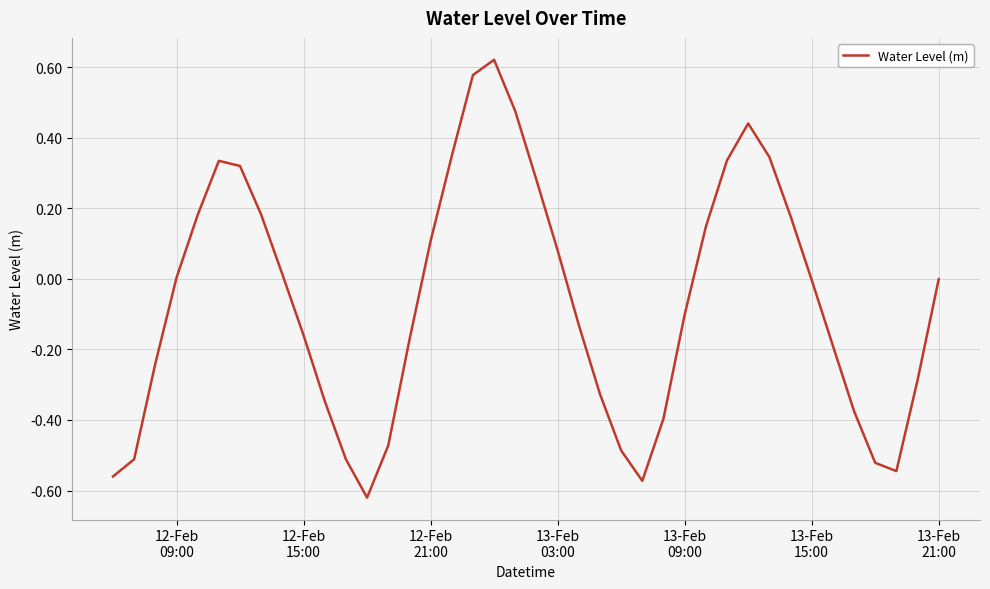

What is the difference between the maximum and minimum values?

1.2